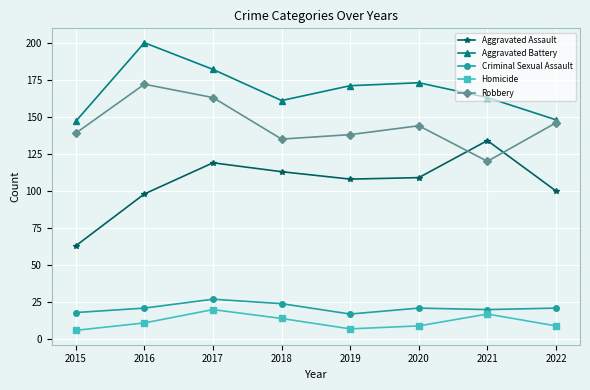

At how many categories does at least one series exceed 103?

8